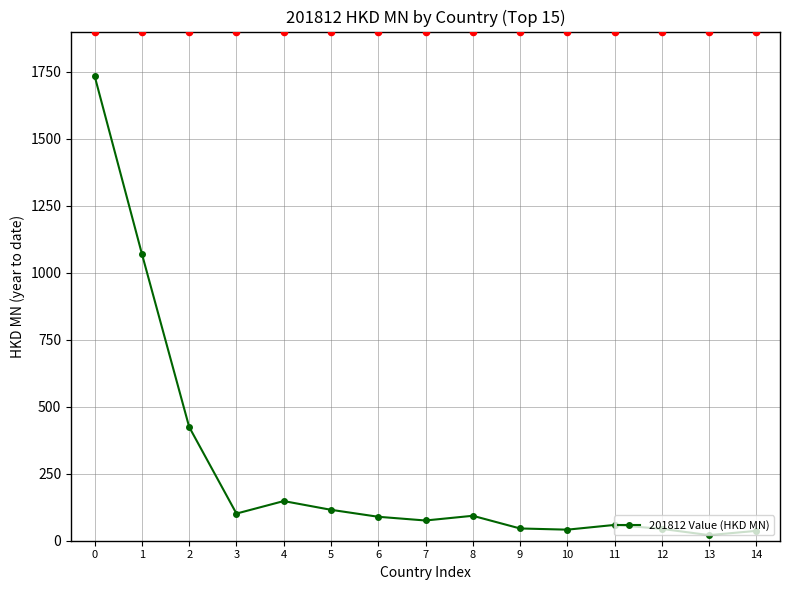

What is the change in value from 2 to 4?

-276.3